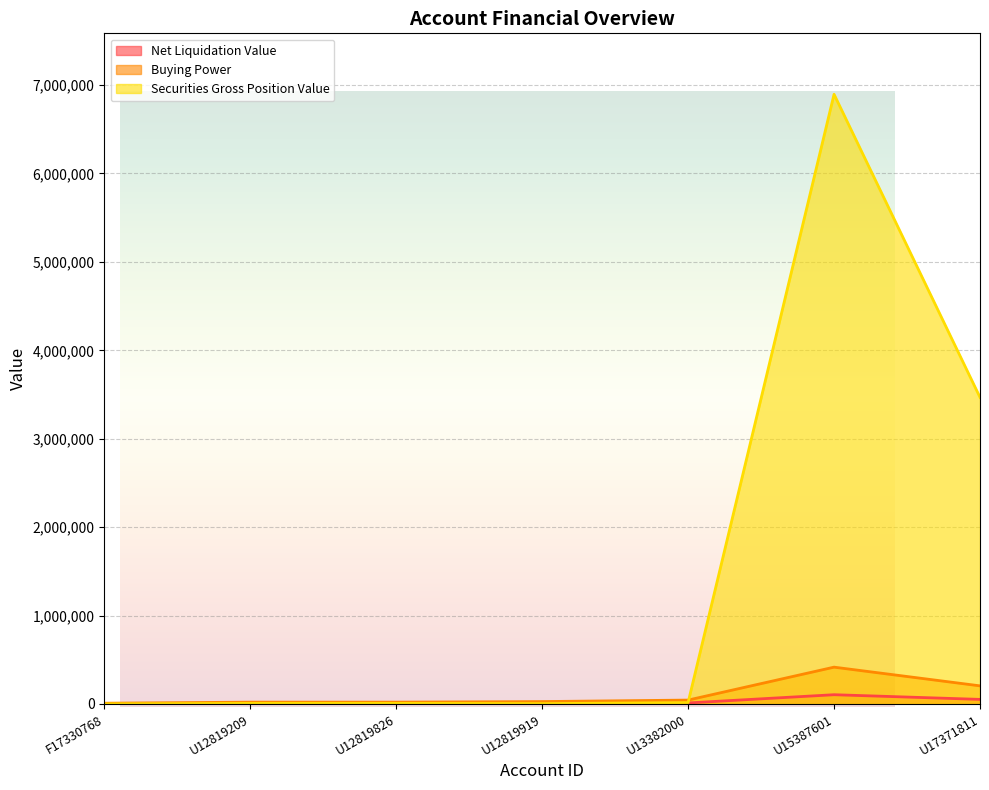

Reading left to right, what are all the values shown in this chart?

Net Liquidation Value: F17330768=1964.5	U12819209=5004.8	U12819826=5026.9	U12819919=6600.2	U13382000=10799.4	U15387601=103928.9	U17371811=51038.9
Buying Power: F17330768=7858.2	U12819209=20019.2	U12819826=20107.8	U12819919=26401.0	U13382000=43197.8	U15387601=415715.6	U17371811=204155.8
Securities Gross Position Value: F17330768=0.0	U12819209=6043.8	U12819826=6034.2	U12819919=3105.1	U13382000=15186.8	U15387601=6895989.6	U17371811=3467676.2